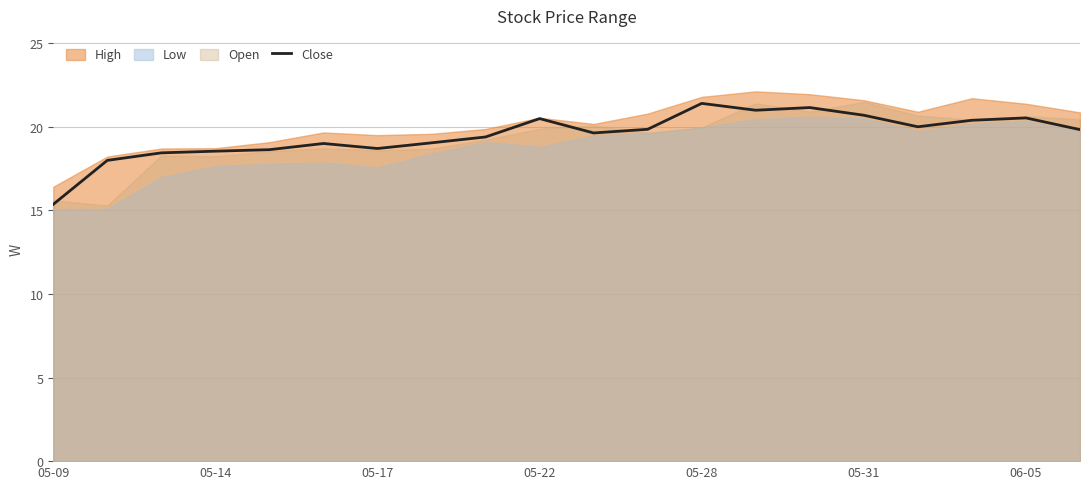

The value of Close at 05-09 is 8.9. True or false?

False